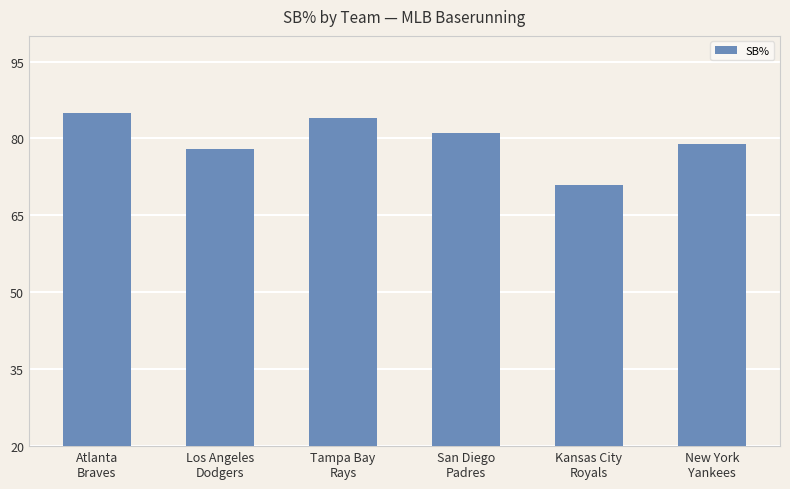

What is the minimum value shown in the chart?

71